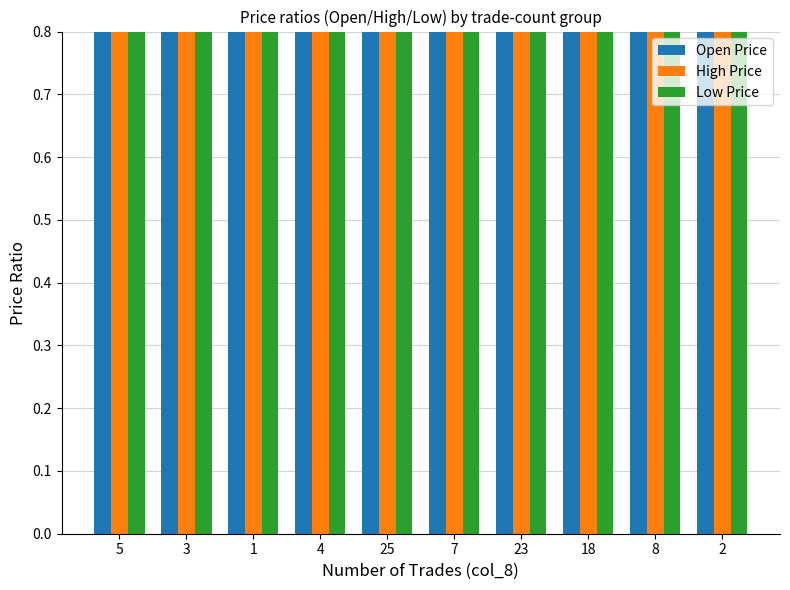

Is the value of Open Price at 25 greater than the value of Low Price at 8?

Yes